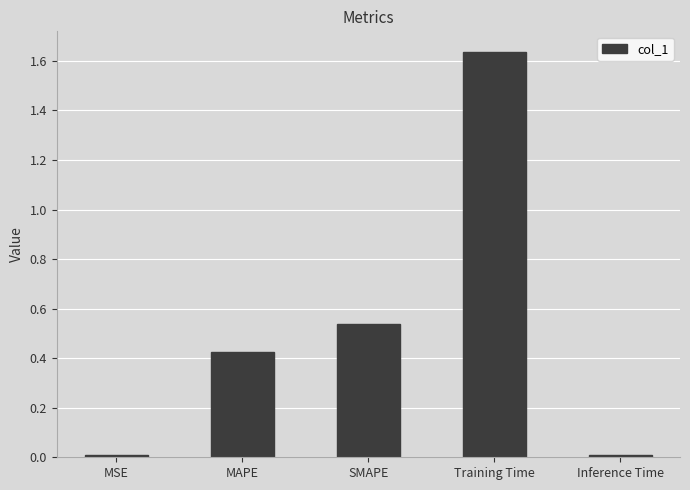

What is the label of the 5th bar from the left?

Inference Time